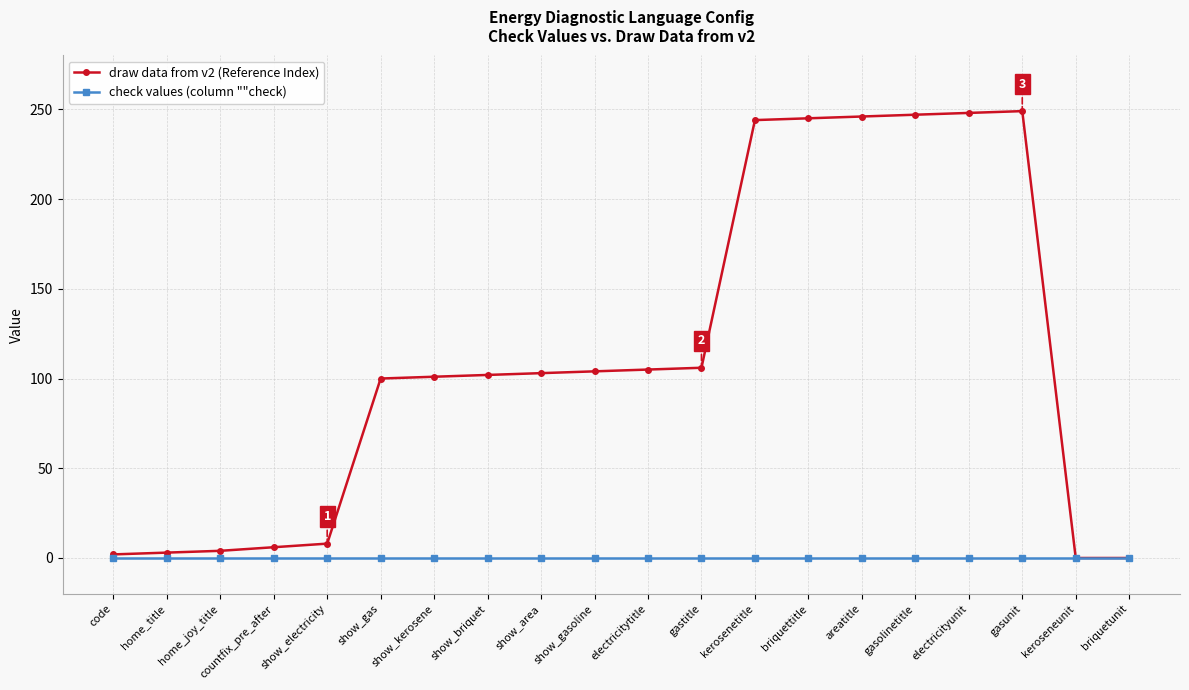

Rank the series by their maximum value, from highest to lowest.

draw data from v2 (Reference Index), check values (column ""check)